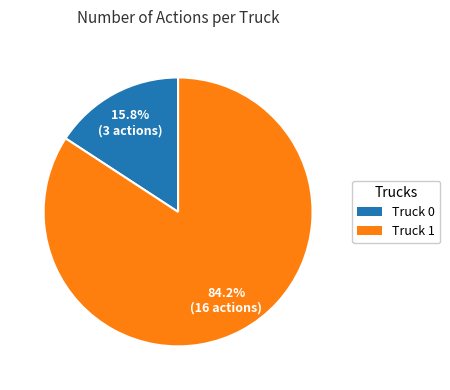

To the nearest percent, what percentage of the pie is Truck 0?

16%